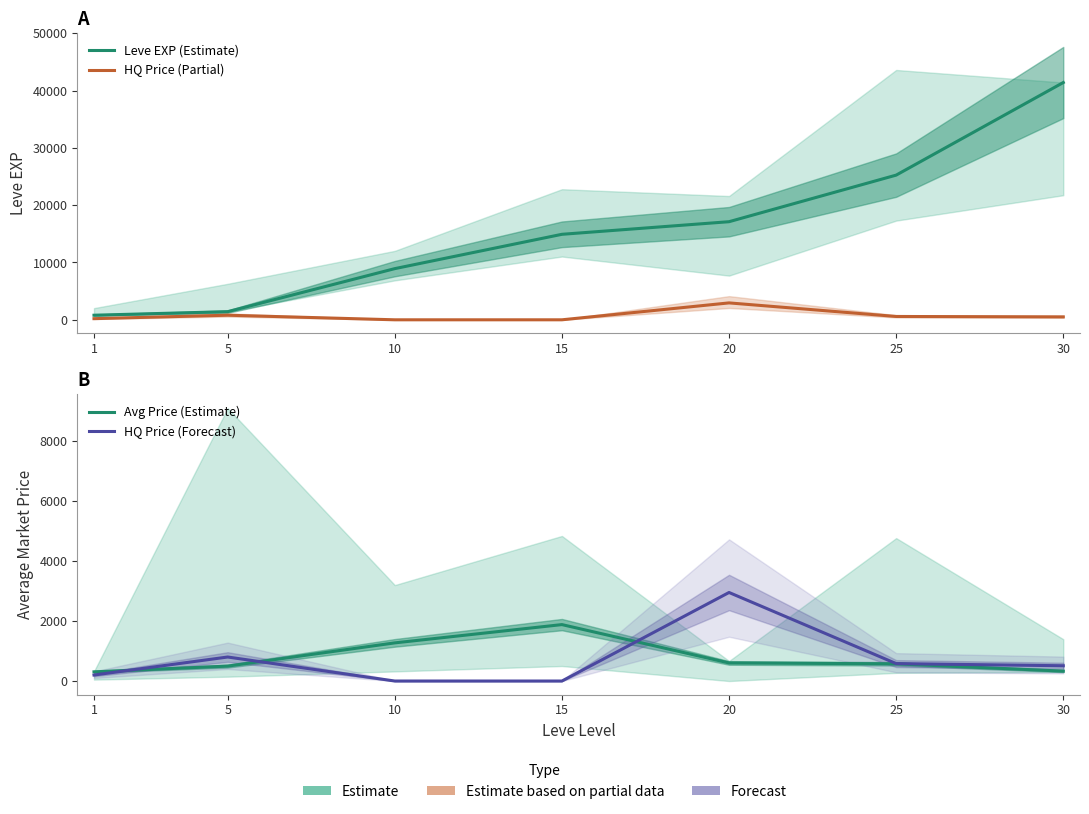

True or false: HQ Price (Partial) and Leve EXP (Estimate) intersect in this chart.

False